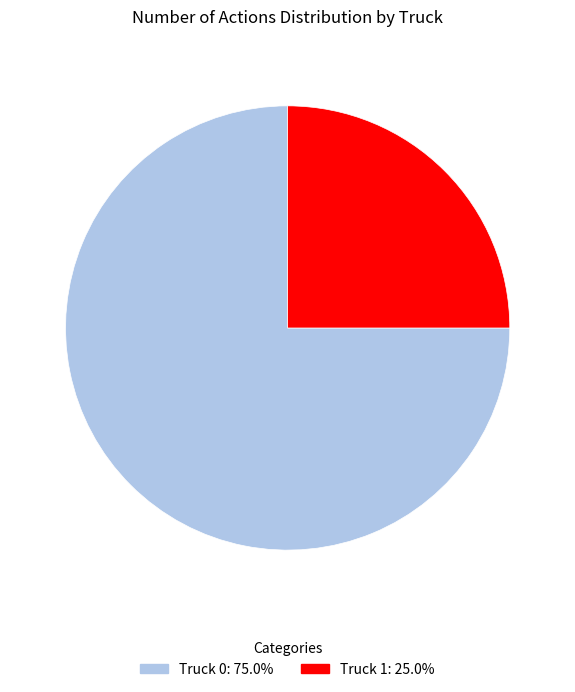

How many segments does this pie chart have?

2